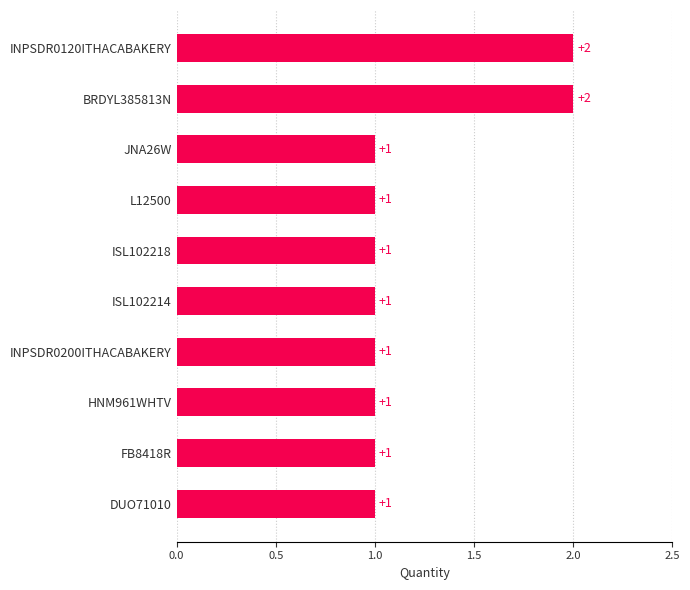

Count the number of categories in the chart.

10